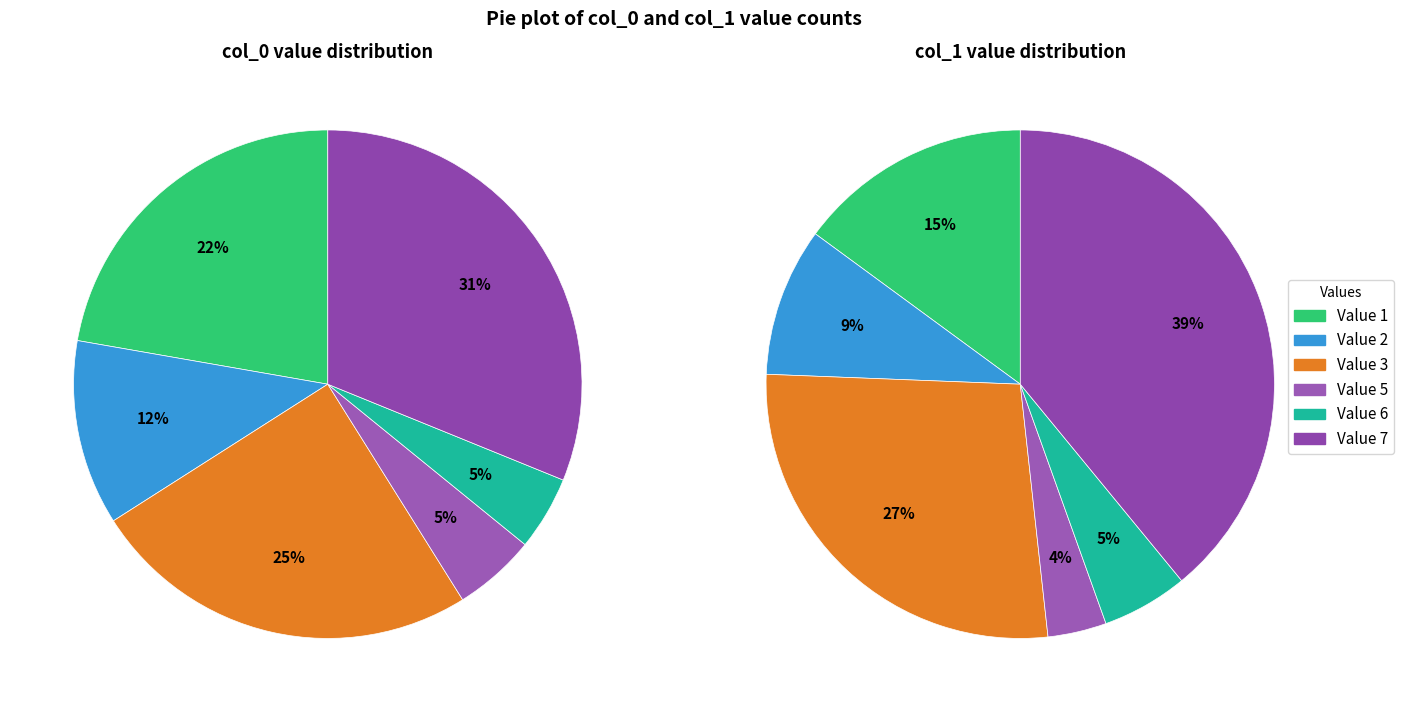

Rank the series by their maximum value, from lowest to highest.

col_0_counts, col_1_counts